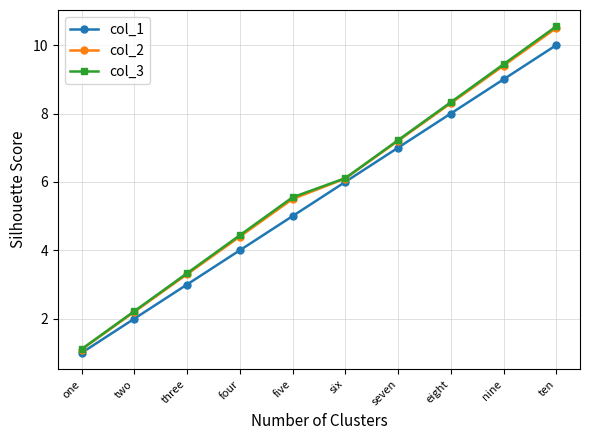

Which category has the highest value in the col_3 series?

ten